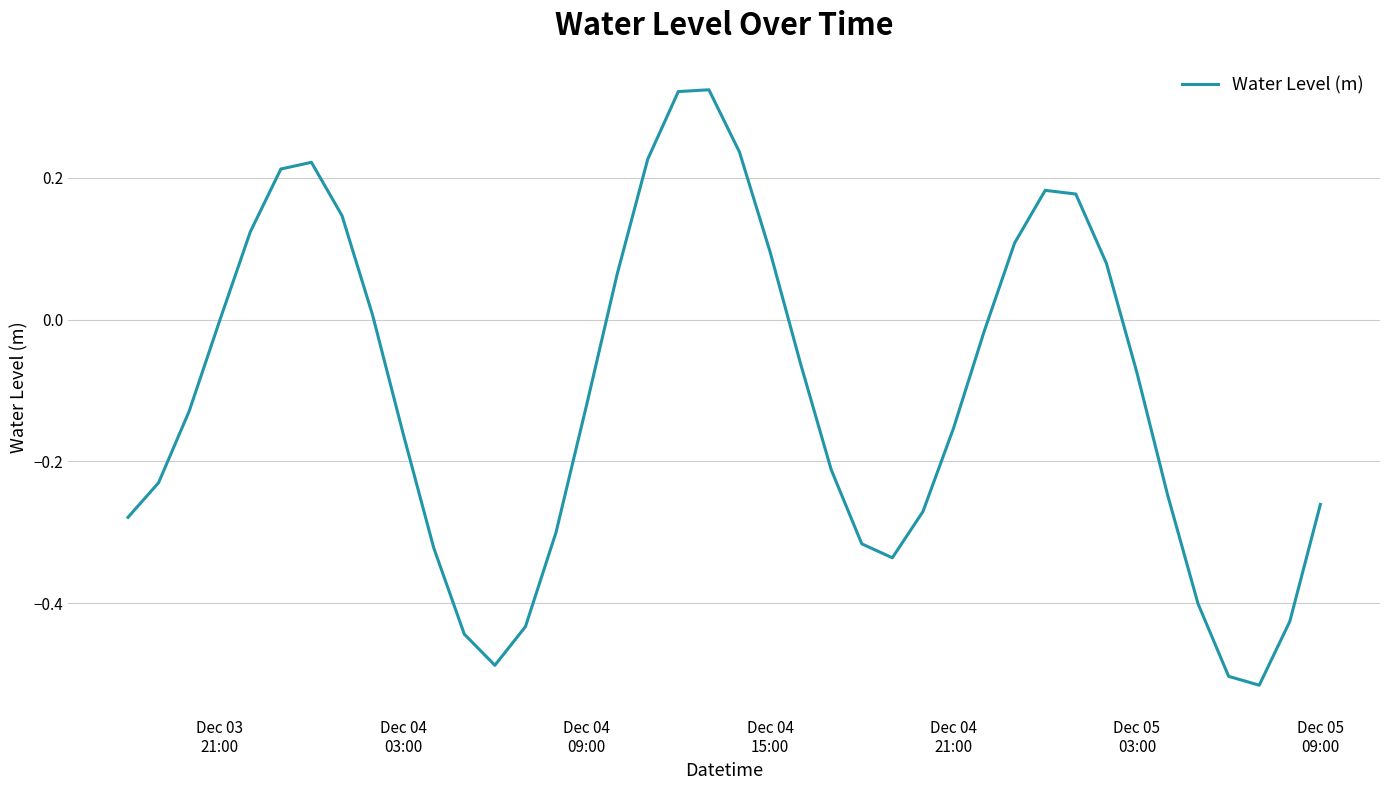

Does the chart display data point markers on the line(s)?

No